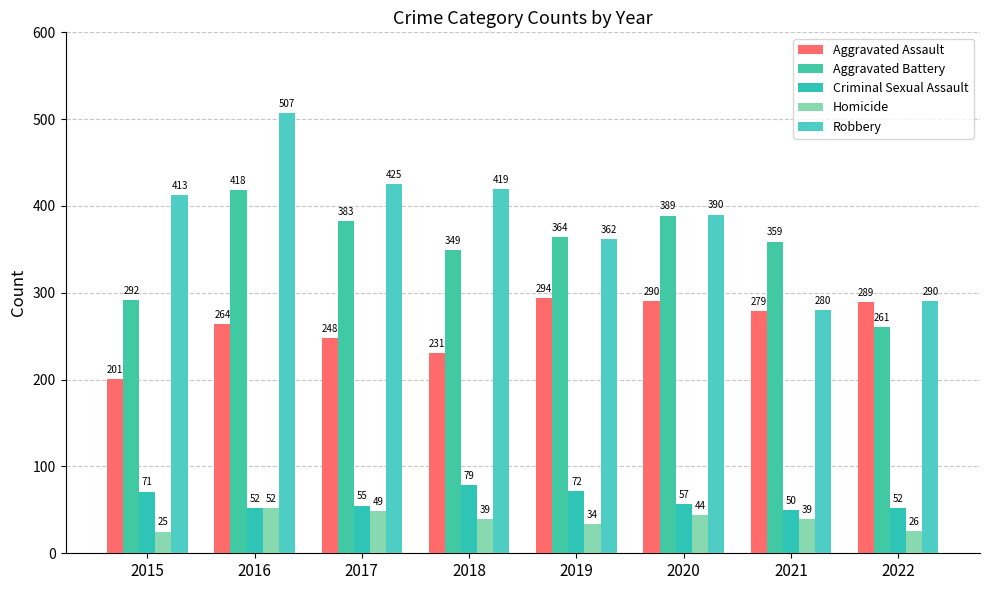

Which series changed the most between 2016 and 2018?

Robbery